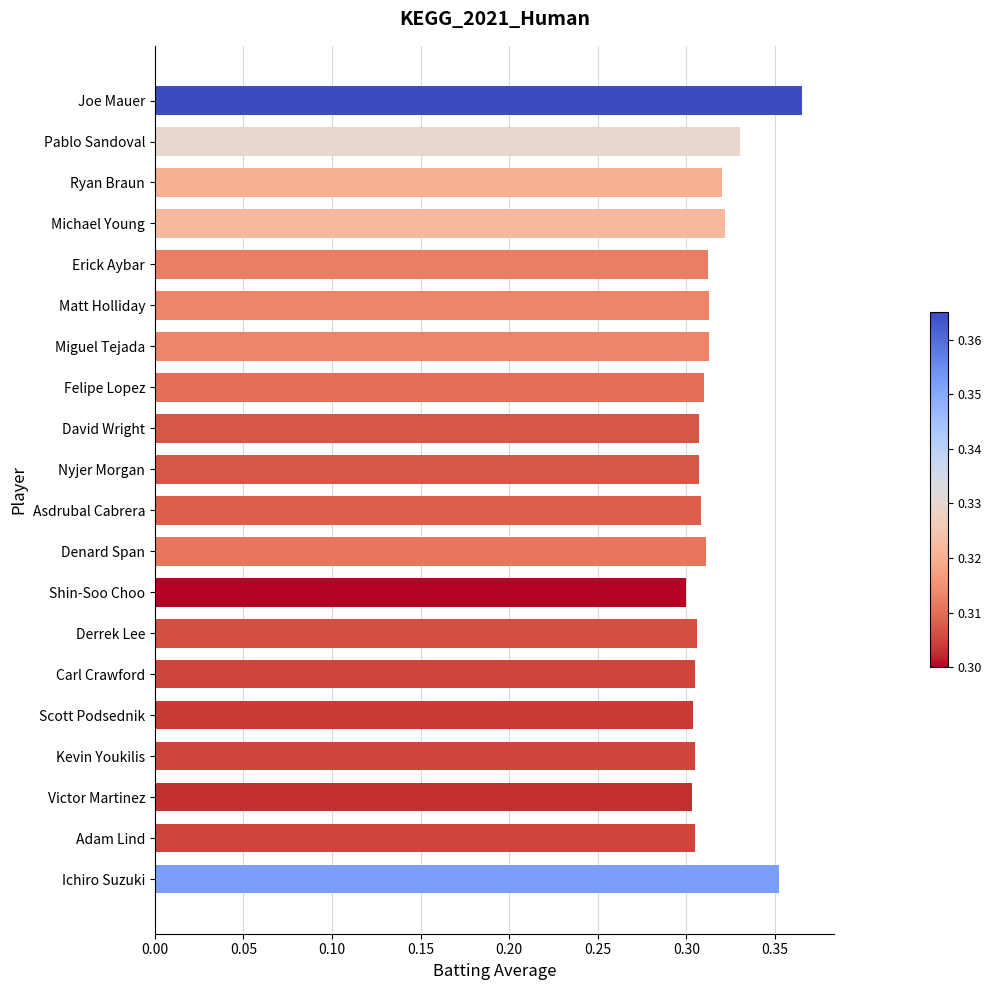

What is the difference between the maximum and minimum values?

0.1